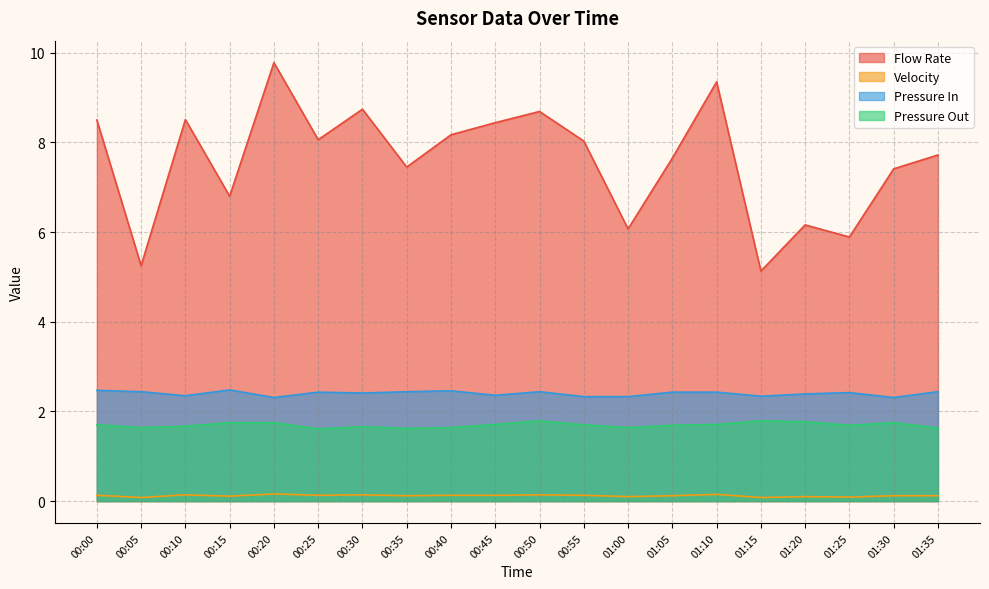

What are all the series names shown in the legend?

Flow Rate, Velocity, Pressure In, Pressure Out